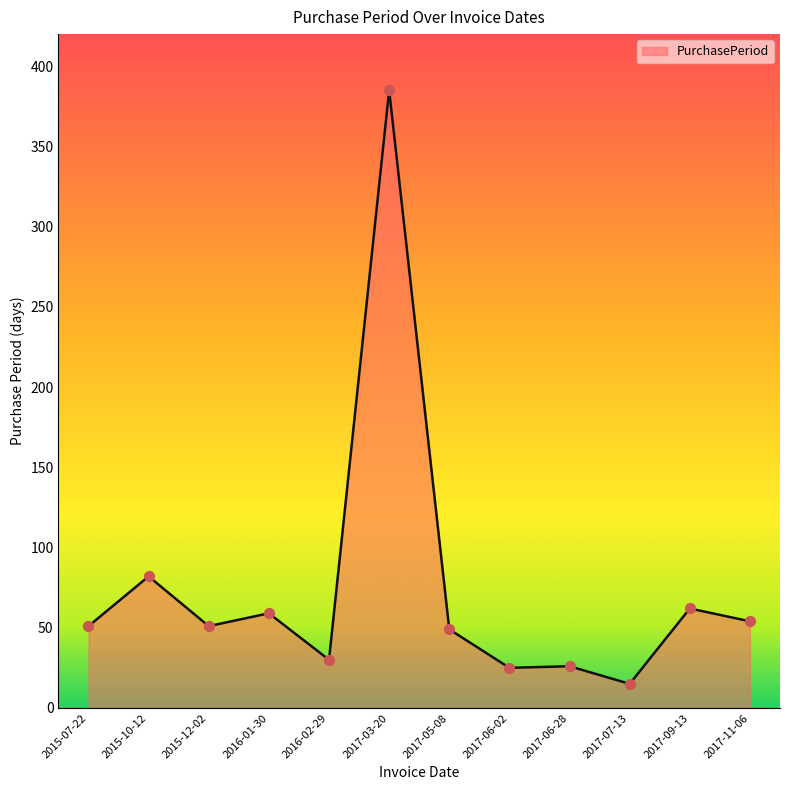

What is the change in value from 2017-06-02 to 2017-11-06?

+29